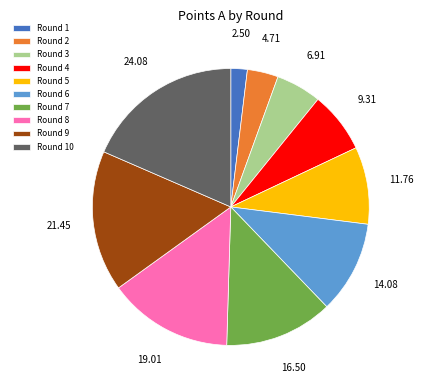

What is the smallest slice in the pie chart?

Round 1